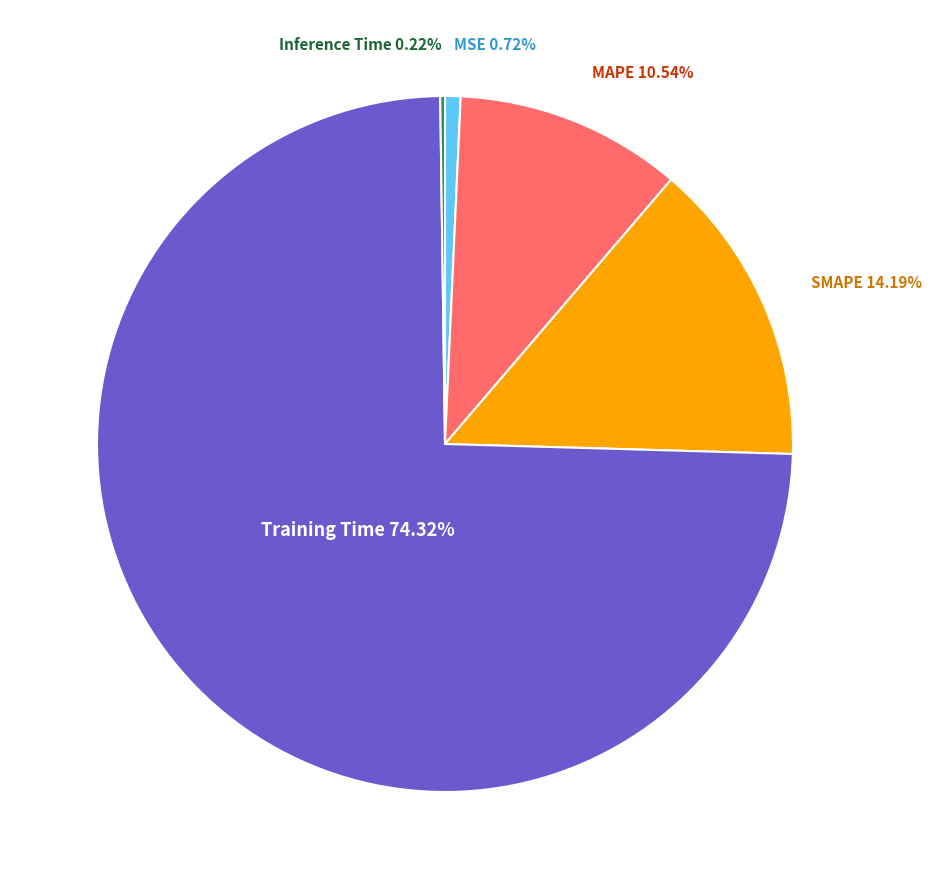

Is it true that SMAPE is 14% of the pie?

True